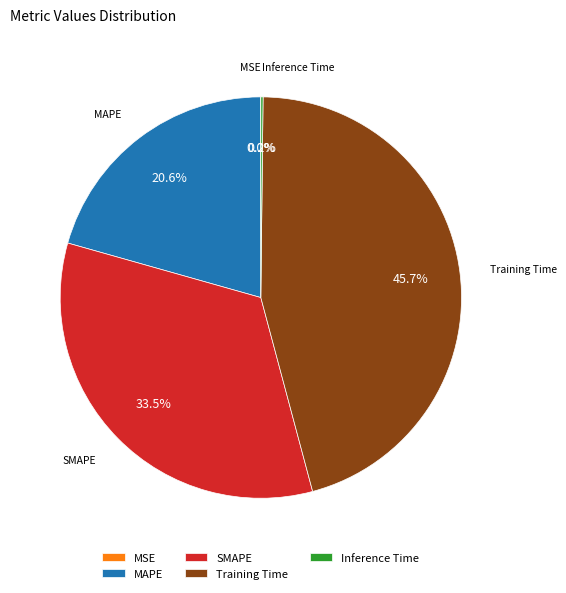

Which has a higher value, SMAPE or MAPE?

SMAPE